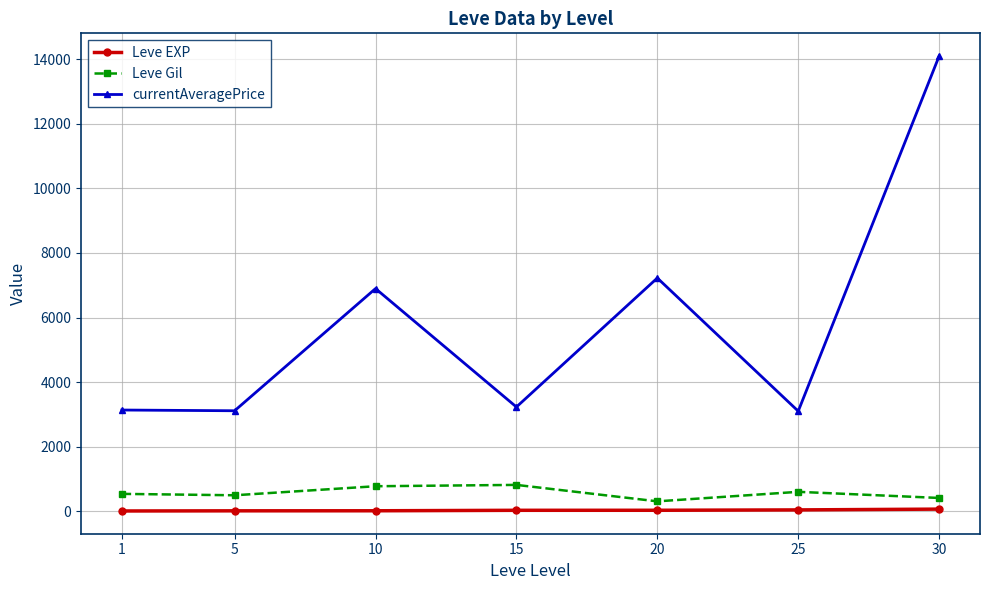

What is the spread (max minus min) of values at 20?

7201.2